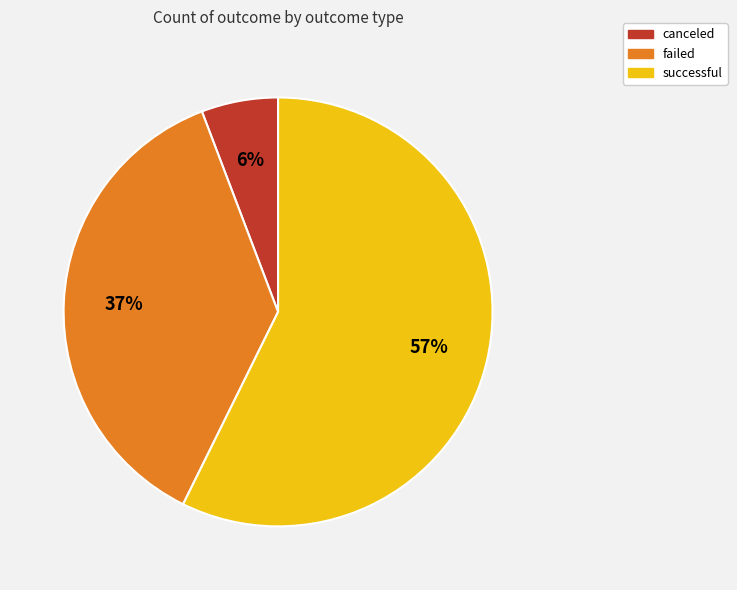

What is the smallest slice in the pie chart?

canceled